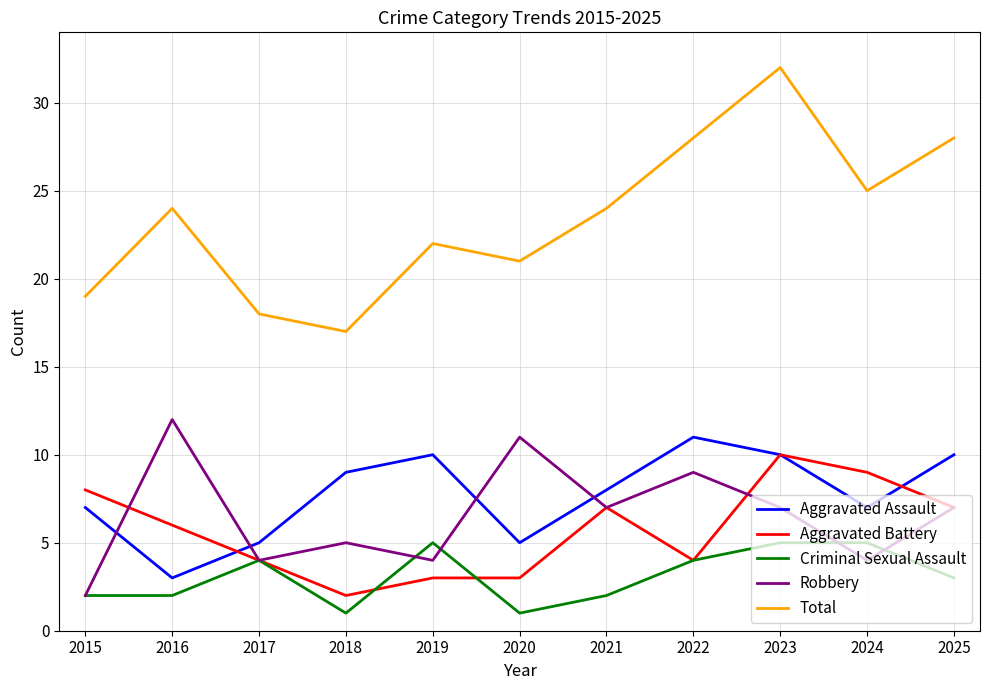

What is the lowest value of the Total series?

17